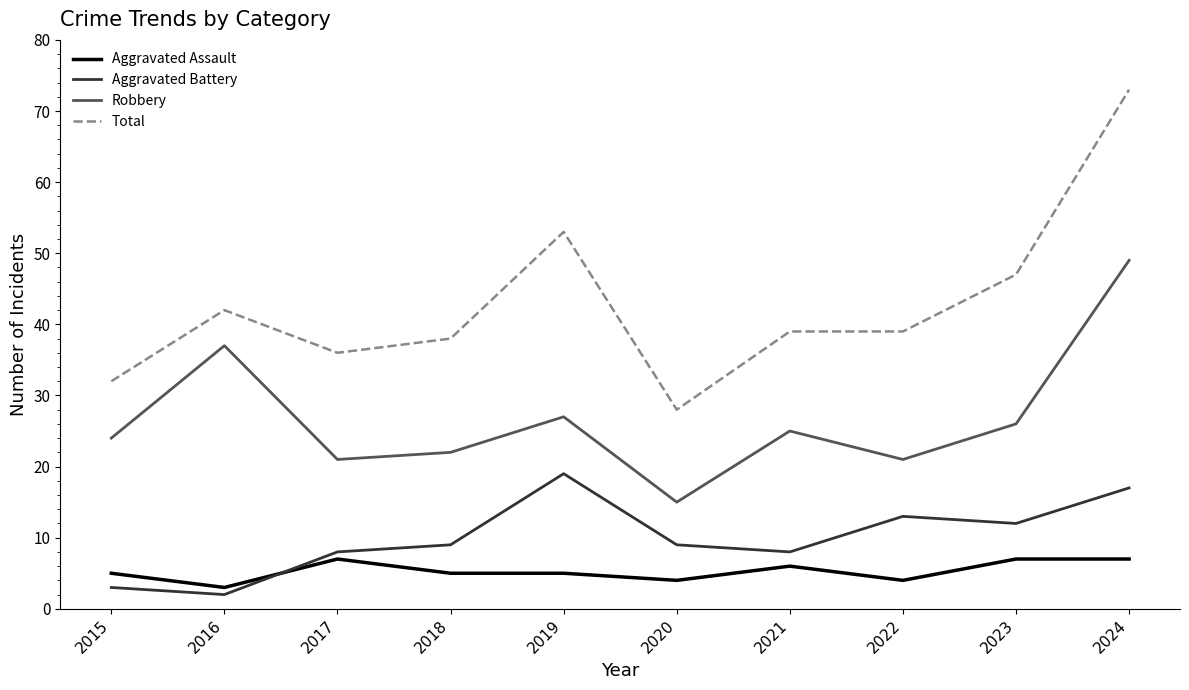

True or false: Robbery and Aggravated Battery cross at least once.

False